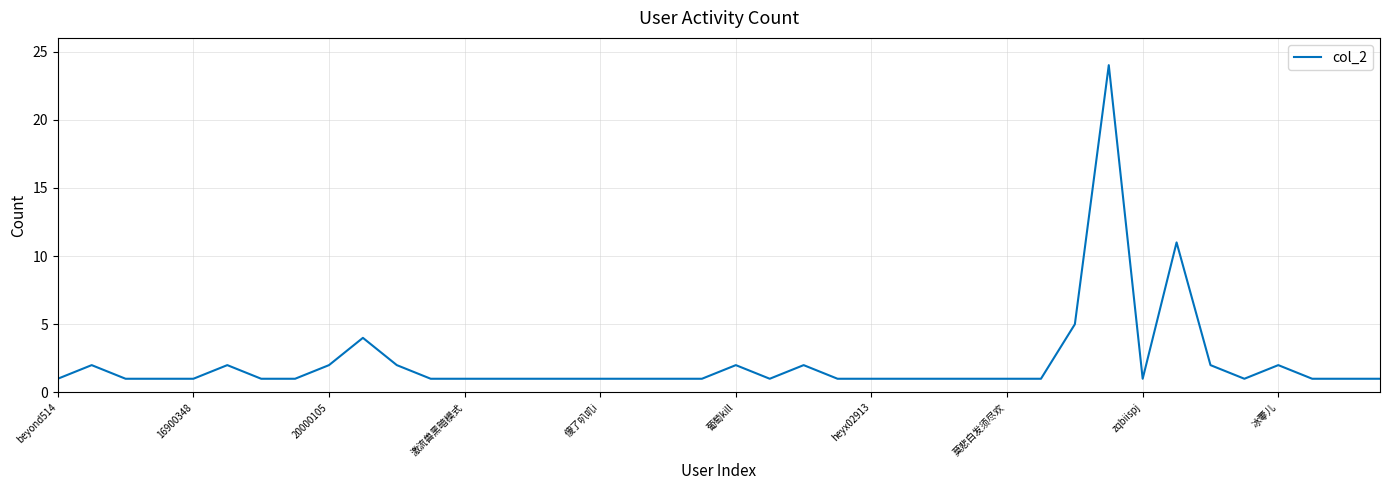

What is the maximum value shown in the chart?

24